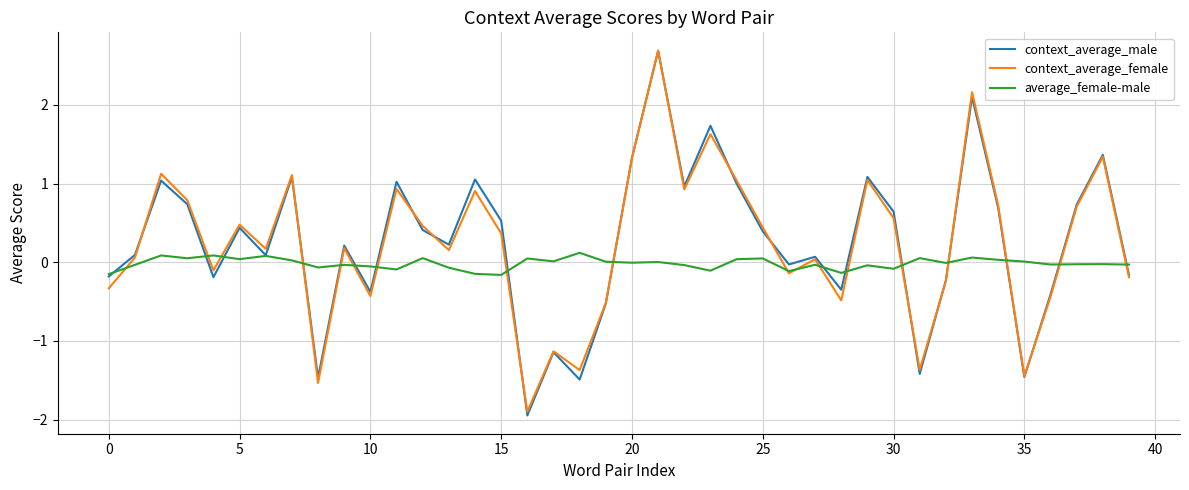

What is the lowest value of the context_average_female series?

-1.9